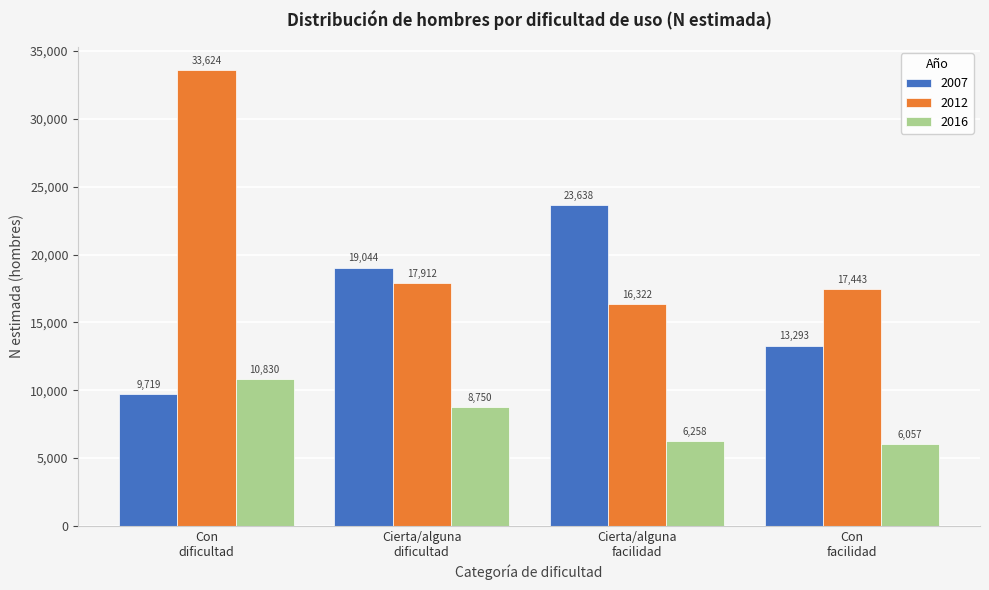

Reading left to right, transcribe all the data shown in this chart.

2007: 9719	19044	23638	13293
2012: 33624	17912	16322	17443
2016: 10830	8750	6258	6057